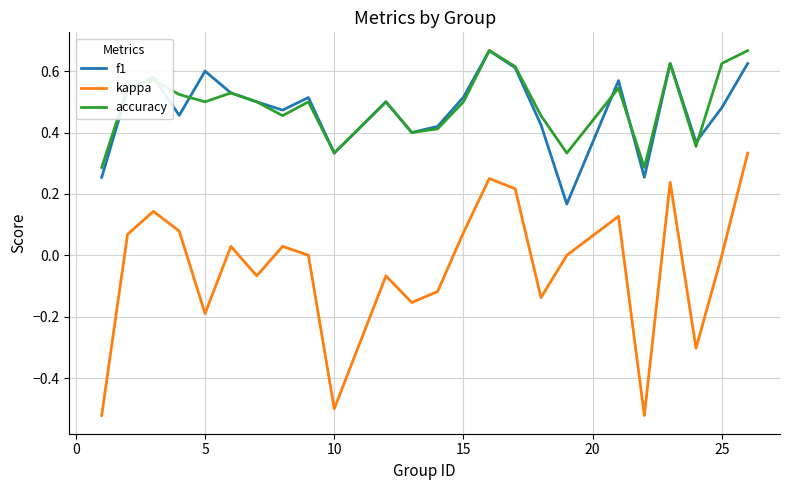

What is the sum of all kappa values?

-1.0